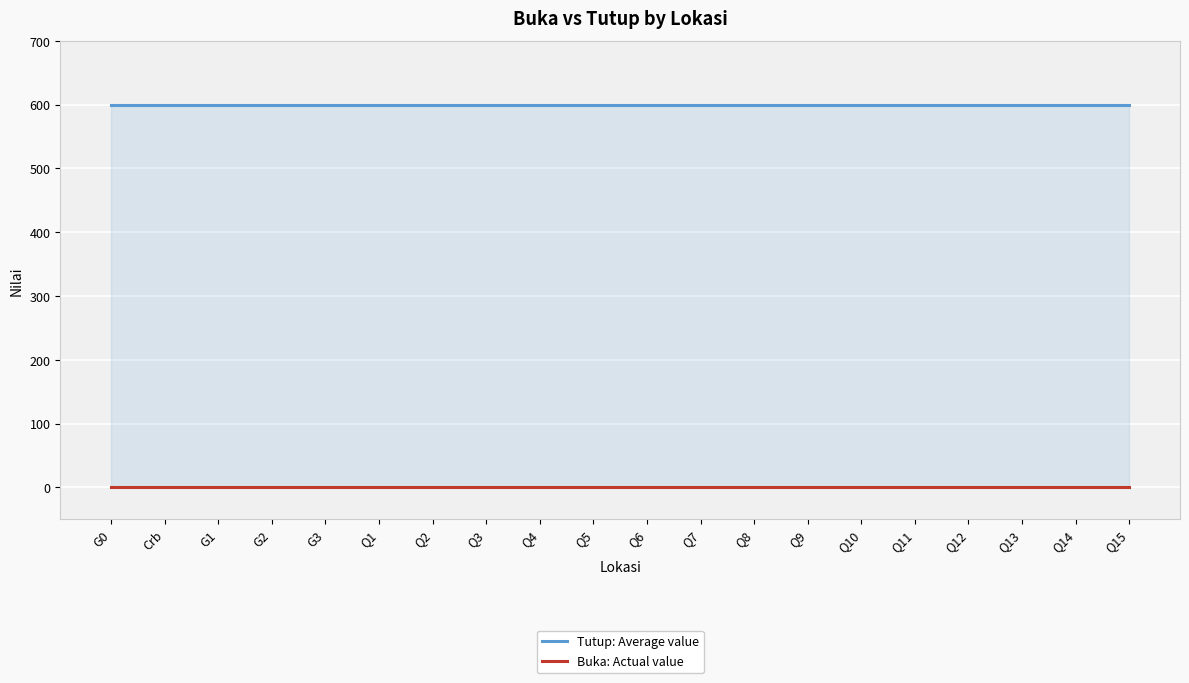

List the labels in order of Buka: Actual value value, smallest first.

G0, Crb, G1, G2, G3, Q1, Q2, Q3, Q4, Q5, Q6, Q7, Q8, Q9, Q10, Q11, Q12, Q13, Q14, Q15